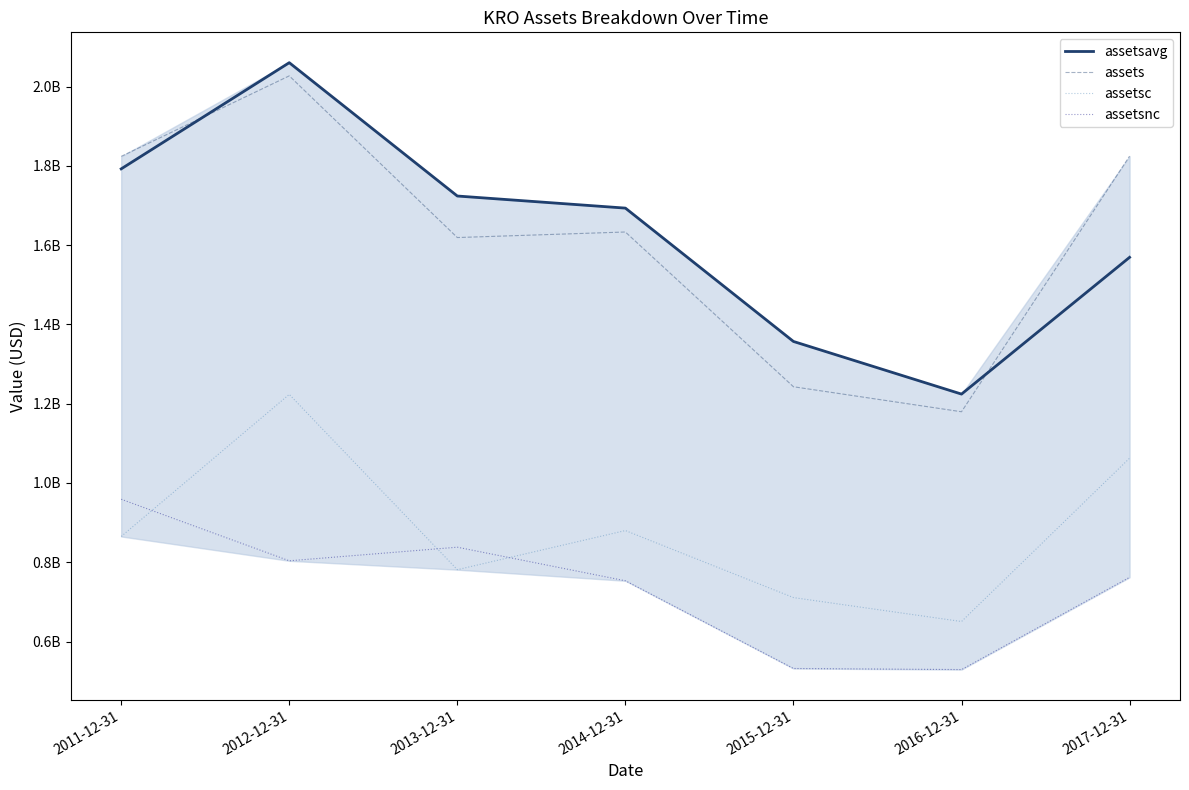

Which series has the widest spread of values?

assets